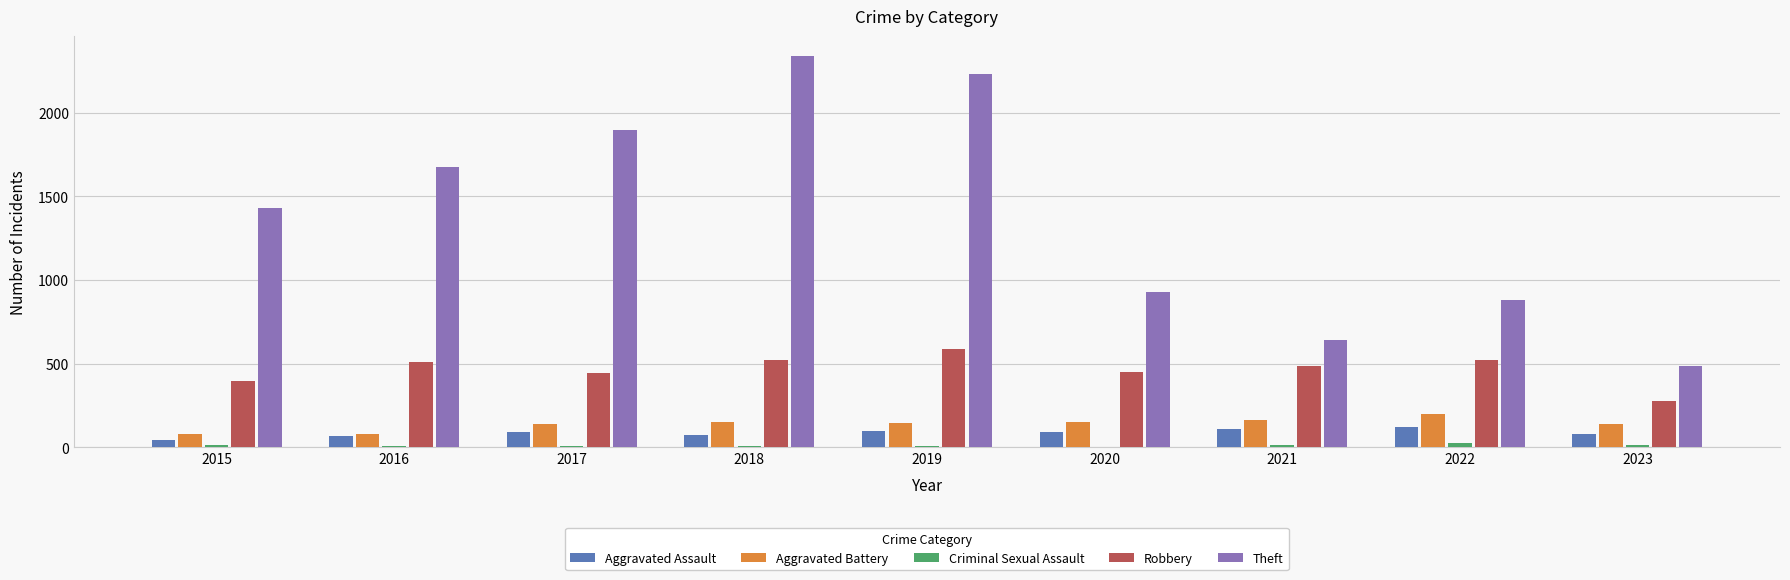

Are the bars horizontal?

No